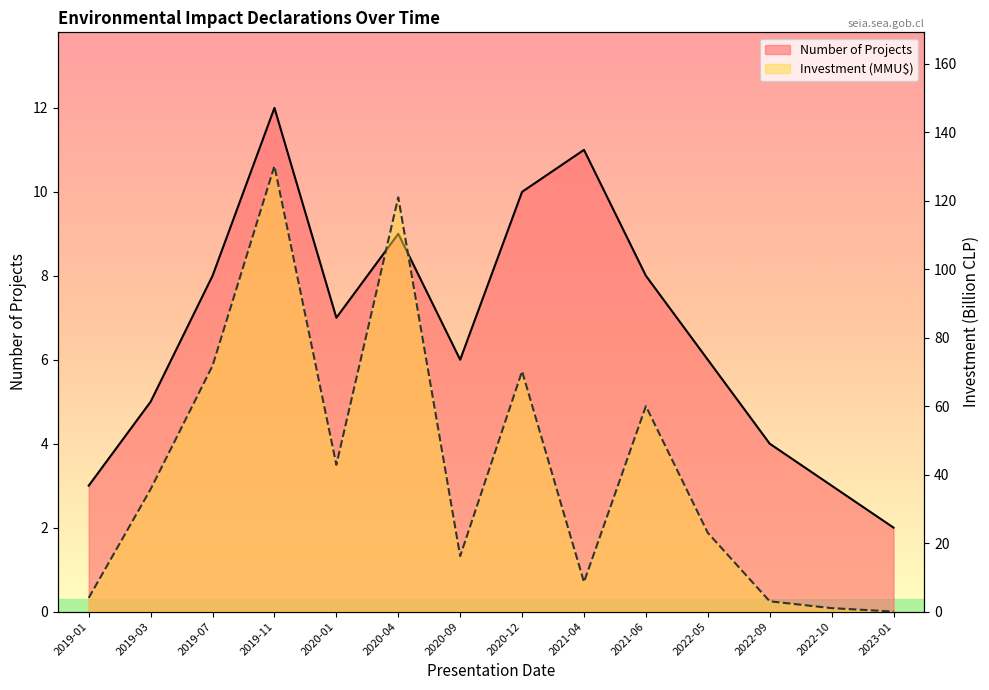

How many values in the Count series are below 7?

7